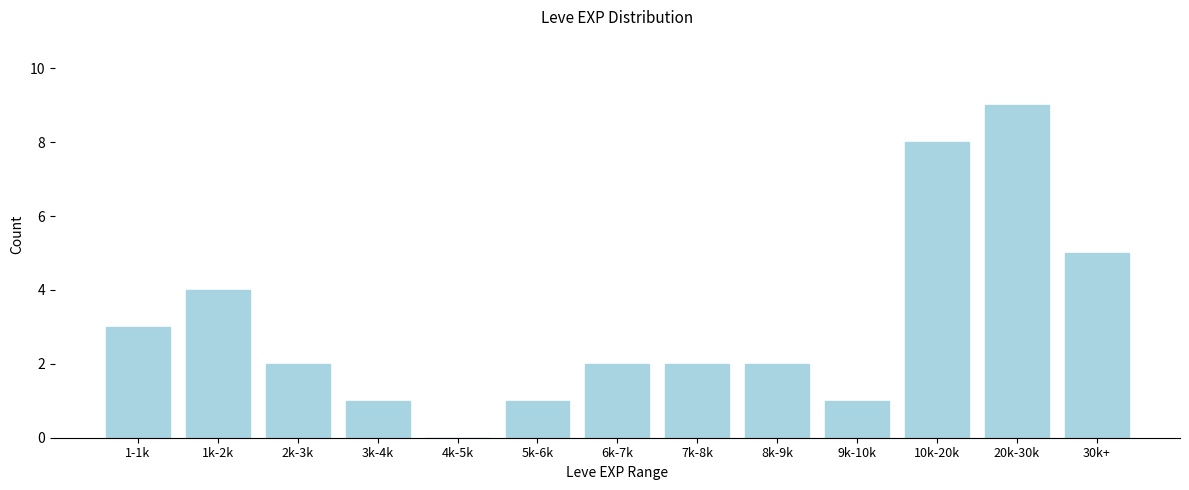

Reading right to left, extract all data points from this chart.

30k+=5	20k-30k=9	10k-20k=8	9k-10k=1	8k-9k=2	7k-8k=2	6k-7k=2	5k-6k=1	4k-5k=0	3k-4k=1	2k-3k=2	1k-2k=4	1-1k=3